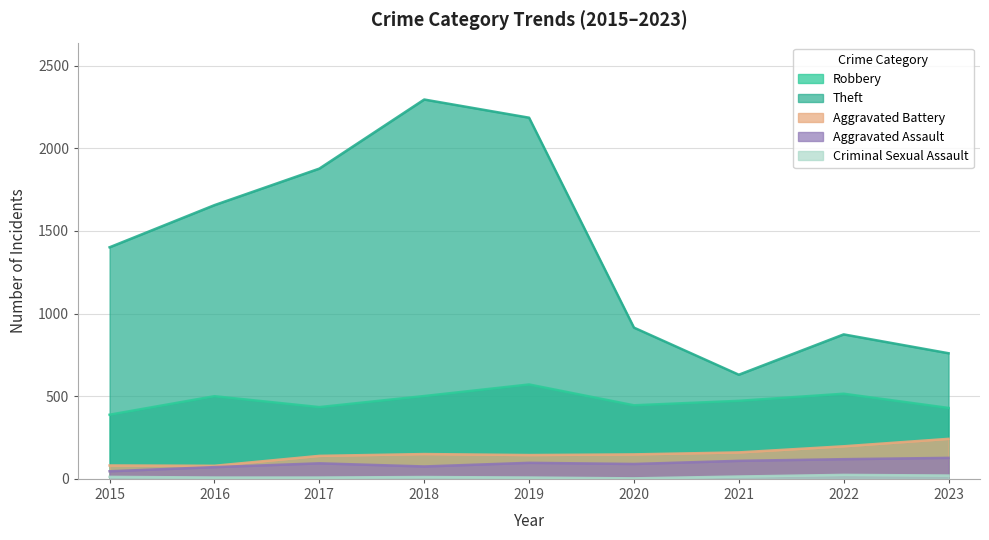

In Theft, how many points are lower than both neighbors (excluding endpoints)?

1